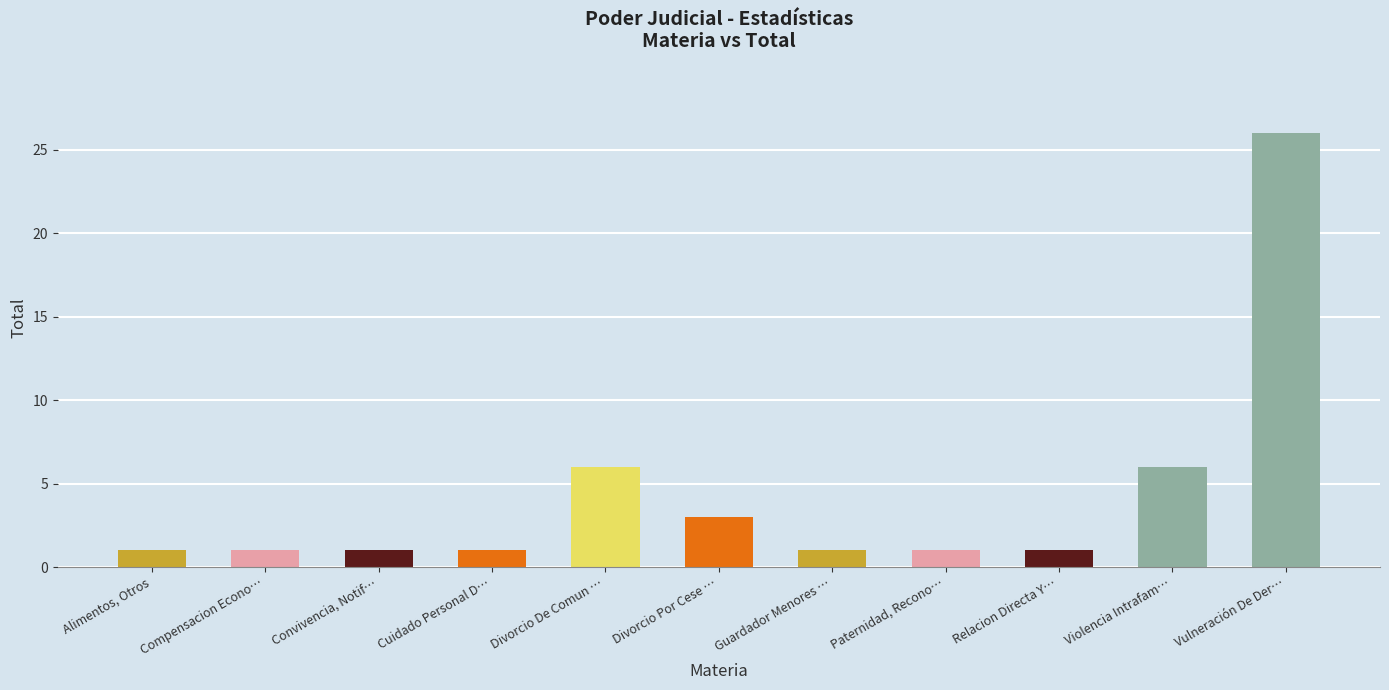

Reading left to right, extract all data points from this chart.

Alimentos, Otros=1	Compensacion Econo…=1	Convivencia, Notif…=1	Cuidado Personal D…=1	Divorcio De Comun …=6	Divorcio Por Cese …=3	Guardador Menores …=1	Paternidad, Recono…=1	Relacion Directa Y…=1	Violencia Intrafam…=6	Vulneración De Der…=26